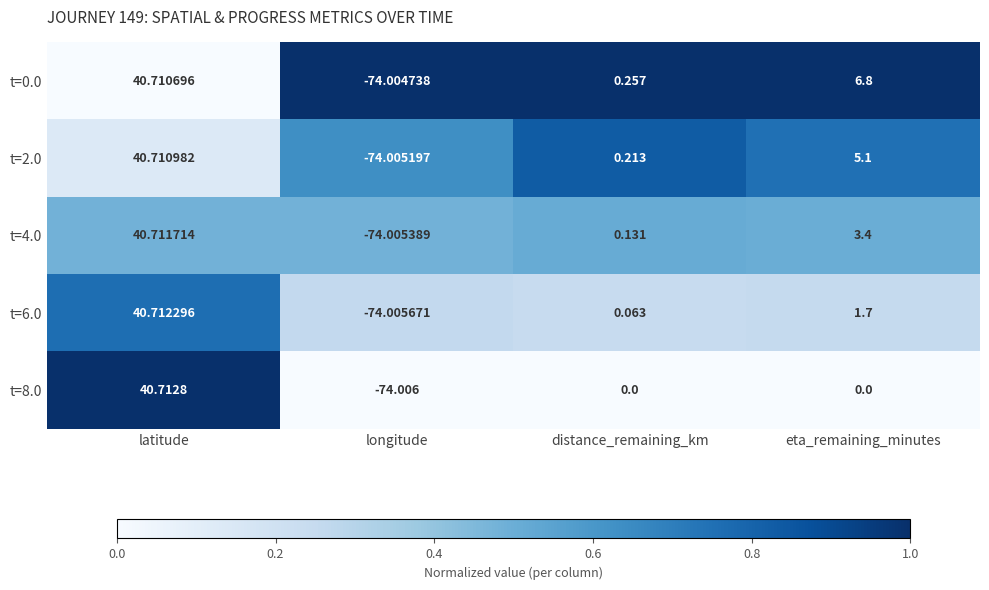

At which label is t=2.0 closest to -16?

distance_remaining_km